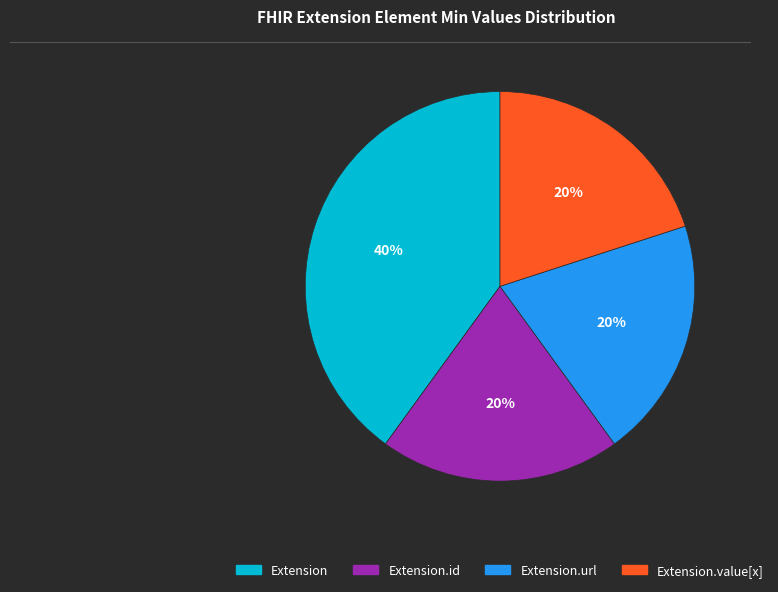

Does any single category account for the majority?

No